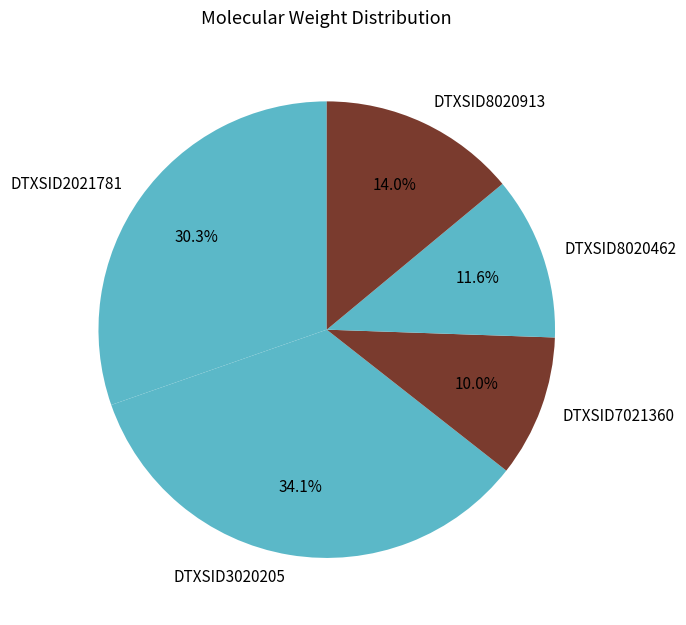

Which has a higher value, DTXSID7021360 or DTXSID8020913?

DTXSID8020913